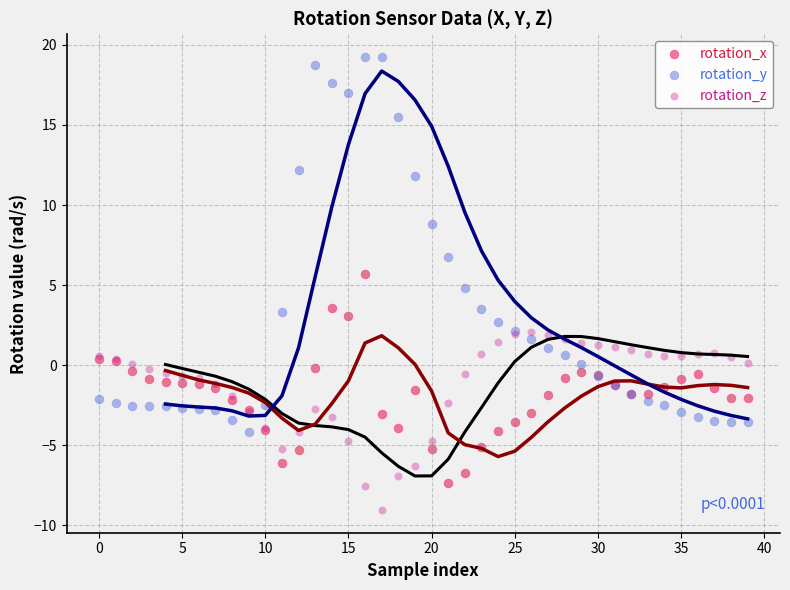

What are all the series names shown in the legend?

rotation_x, rotation_y, rotation_z